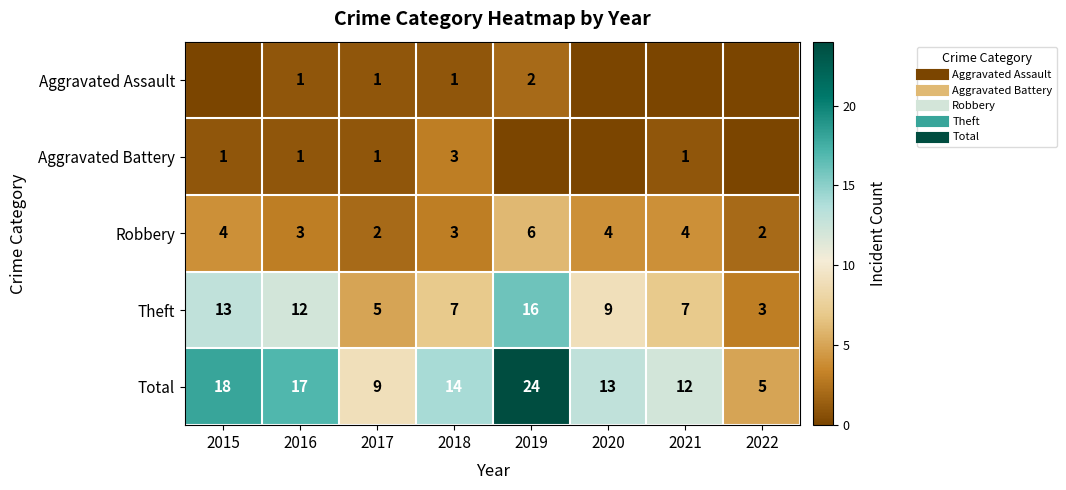

Rank the series at 2017 from lowest to highest value.

Aggravated Assault, Aggravated Battery, Robbery, Theft, Total